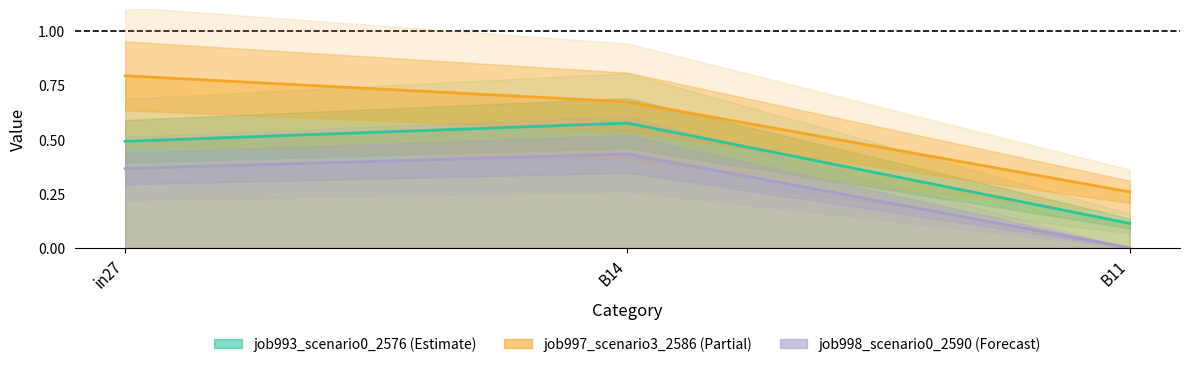

At which category does the chart reach its minimum across all series?

B11